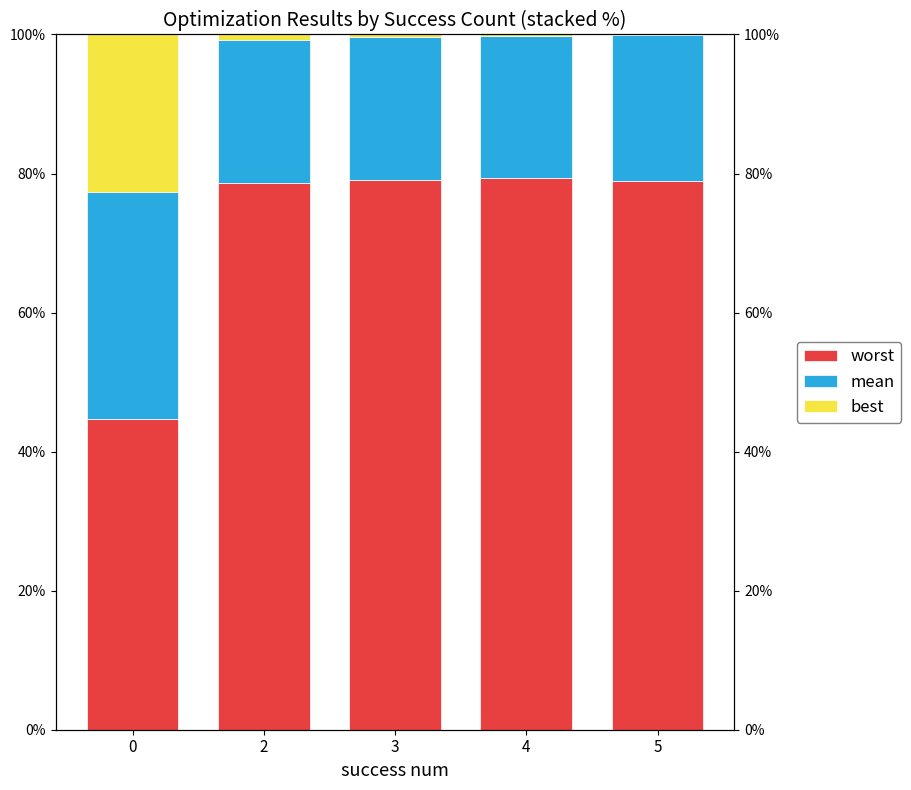

What is the smallest value displayed?

0.1